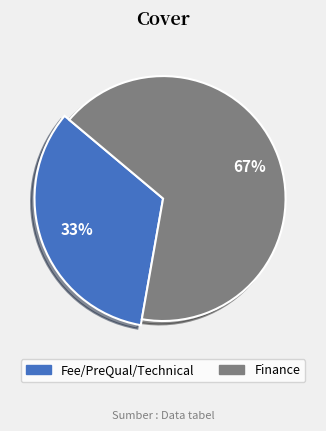

Rank the categories by value from highest to lowest.

Finance, Fee/PreQual/Technical